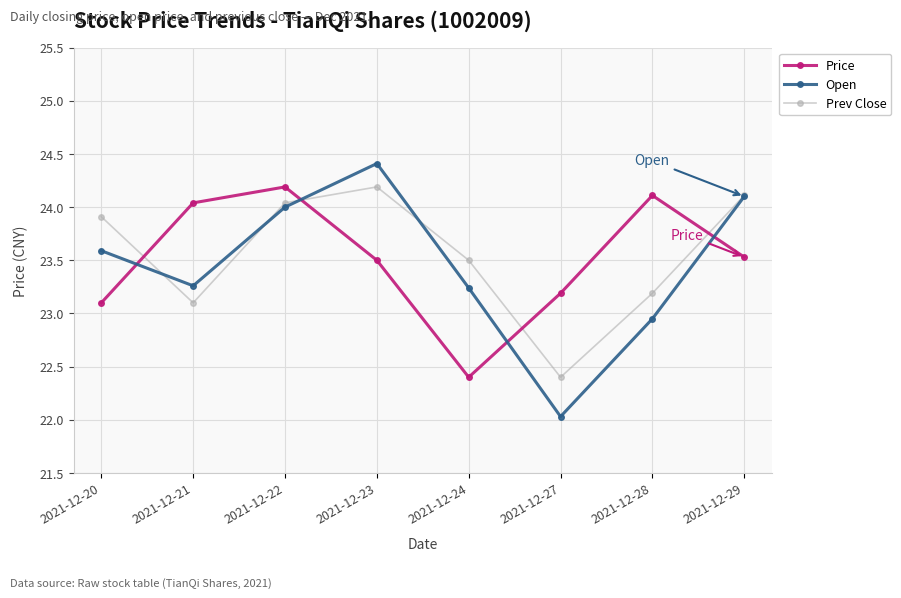

Which category has the highest value across all series?

2021-12-23